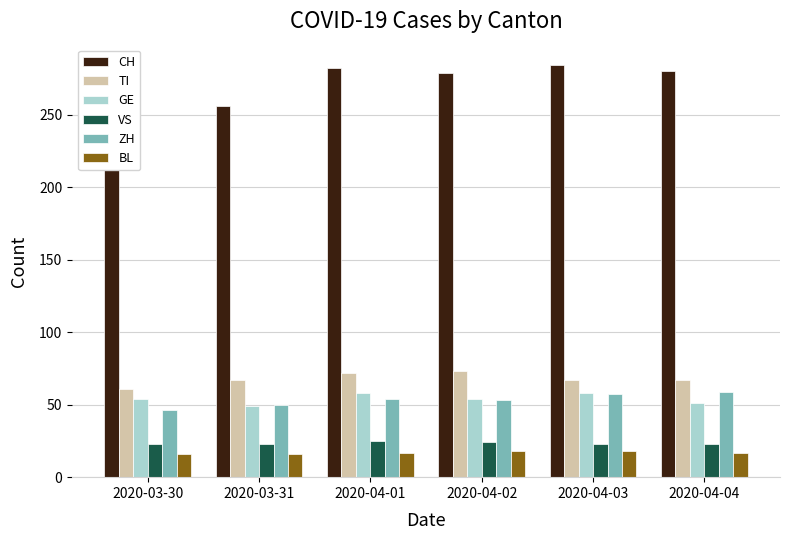

Reading left to right, extract all data points from this chart.

CH: 2020-03-30=246	2020-03-31=256	2020-04-01=282	2020-04-02=279	2020-04-03=284	2020-04-04=280
TI: 2020-03-30=61	2020-03-31=67	2020-04-01=72	2020-04-02=73	2020-04-03=67	2020-04-04=67
GE: 2020-03-30=54	2020-03-31=49	2020-04-01=58	2020-04-02=54	2020-04-03=58	2020-04-04=51
VS: 2020-03-30=23	2020-03-31=23	2020-04-01=25	2020-04-02=24	2020-04-03=23	2020-04-04=23
ZH: 2020-03-30=46	2020-03-31=50	2020-04-01=54	2020-04-02=53	2020-04-03=57	2020-04-04=59
BL: 2020-03-30=16	2020-03-31=16	2020-04-01=17	2020-04-02=18	2020-04-03=18	2020-04-04=17